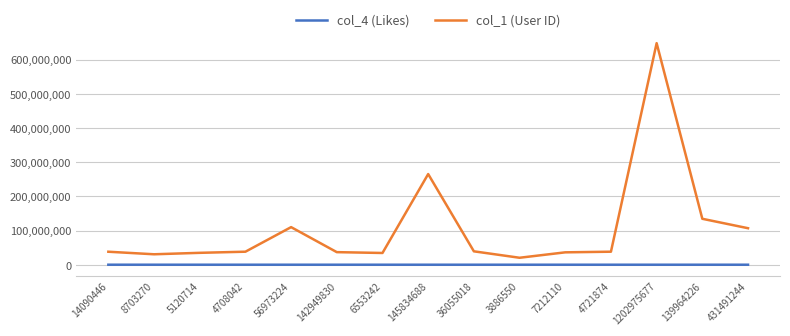

What value does the col_1 (User ID) series have at 7212110, to the nearest 100?

36206200